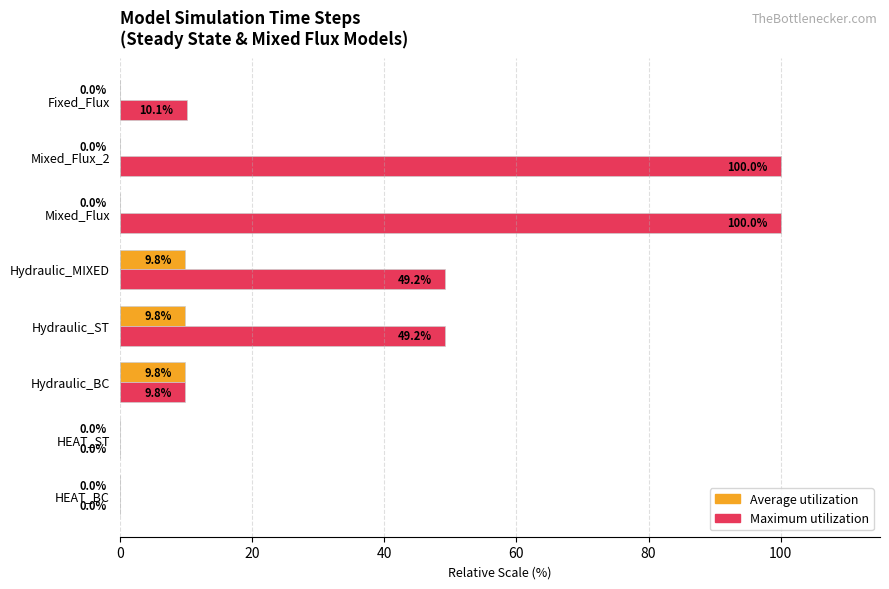

What is the approximate value of Maximum utilization at Fixed_Flux?

10.1